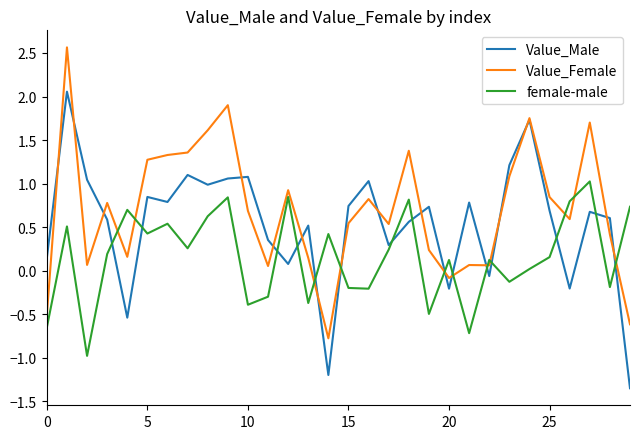

Rank the series by their maximum value, from lowest to highest.

female-male, Value_Male, Value_Female